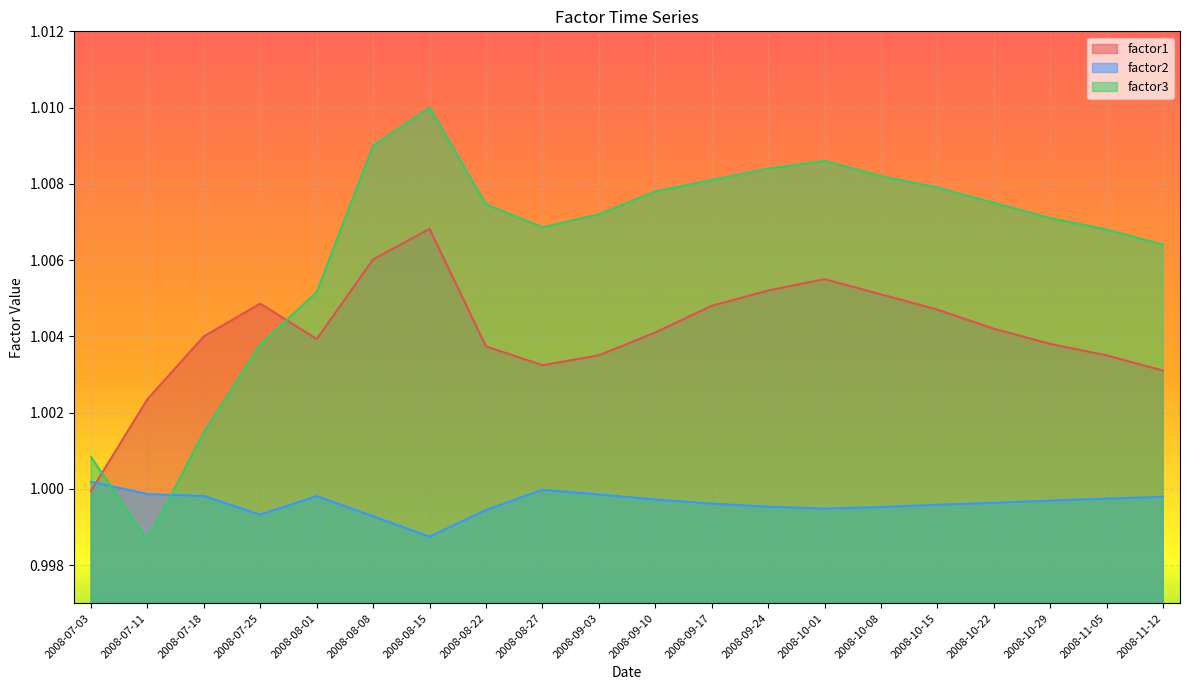

Which series changed the most between 2008-08-01 and 2008-08-15?

factor3